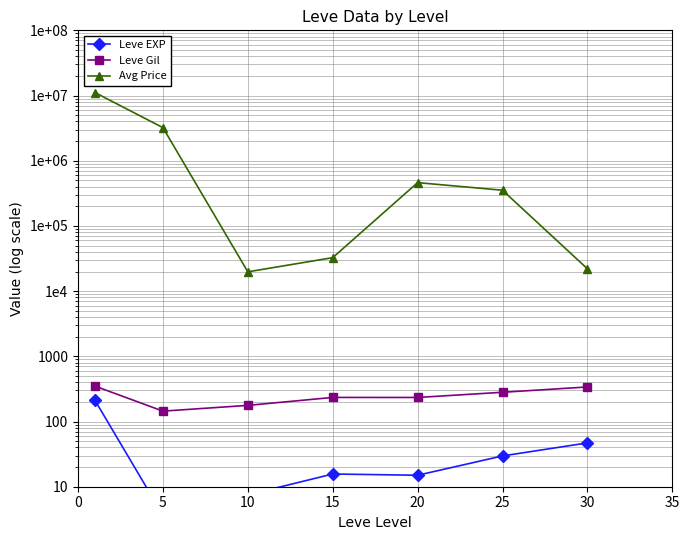

What is the spread (max minus min) of values at 25?

352555.7